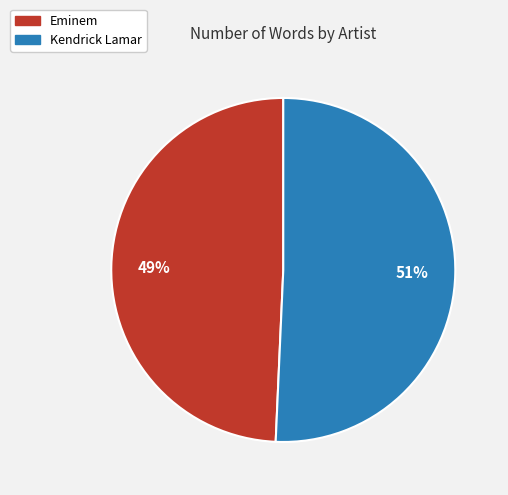

What is the majority slice?

Kendrick Lamar